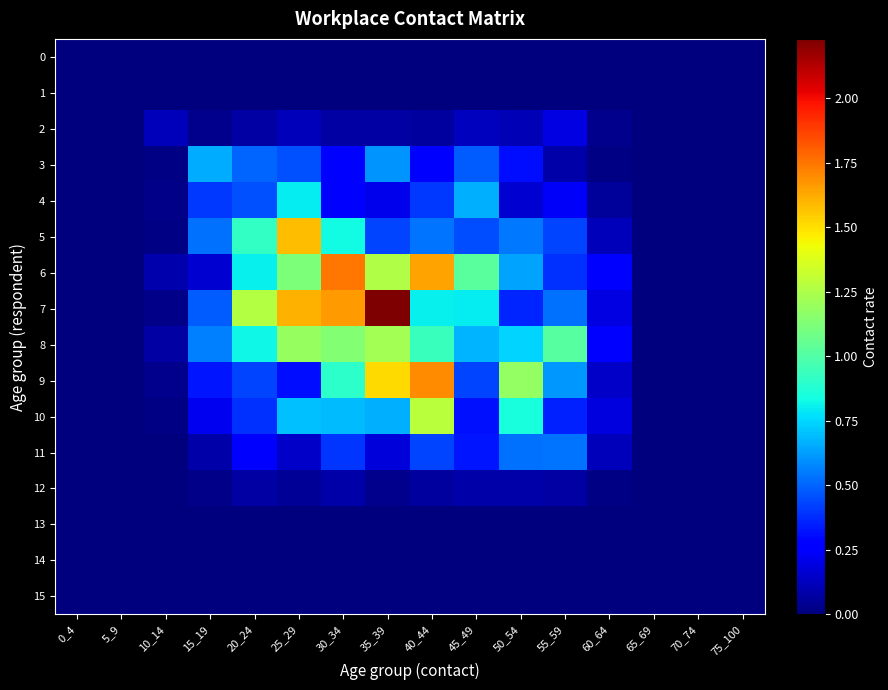

Reading right to left, transcribe all the data shown in this chart.

0: 75_100=0.0	70_74=0.0	65_69=0.0	60_64=0.0	55_59=0.0	50_54=0.0	45_49=0.0	40_44=0.0	35_39=0.0	30_34=0.0	25_29=0.0	20_24=0.0	15_19=0.0	10_14=0.0	5_9=0.0	0_4=0.0
1: 75_100=0.0	70_74=0.0	65_69=0.0	60_64=0.0	55_59=0.0	50_54=0.0	45_49=0.0	40_44=0.0	35_39=0.0	30_34=0.0	25_29=0.0	20_24=0.0	15_19=0.0	10_14=0.0	5_9=0.0	0_4=0.0
2: 75_100=0.0	70_74=0.0	65_69=0.0	60_64=0.0	55_59=0.2	50_54=0.1	45_49=0.1	40_44=0.1	35_39=0.1	30_34=0.1	25_29=0.1	20_24=0.1	15_19=0.0	10_14=0.1	5_9=0.0	0_4=0.0
3: 75_100=0.0	70_74=0.0	65_69=0.0	60_64=0.0	55_59=0.1	50_54=0.3	45_49=0.5	40_44=0.3	35_39=0.6	30_34=0.3	25_29=0.5	20_24=0.5	15_19=0.7	10_14=0.0	5_9=0.0	0_4=0.0
4: 75_100=0.0	70_74=0.0	65_69=0.0	60_64=0.1	55_59=0.2	50_54=0.2	45_49=0.7	40_44=0.4	35_39=0.2	30_34=0.3	25_29=0.8	20_24=0.5	15_19=0.4	10_14=0.0	5_9=0.0	0_4=0.0
5: 75_100=0.0	70_74=0.0	65_69=0.0	60_64=0.1	55_59=0.4	50_54=0.5	45_49=0.5	40_44=0.5	35_39=0.4	30_34=0.8	25_29=1.6	20_24=0.9	15_19=0.5	10_14=0.0	5_9=0.0	0_4=0.0
6: 75_100=0.0	70_74=0.0	65_69=0.0	60_64=0.3	55_59=0.4	50_54=0.6	45_49=1.0	40_44=1.6	35_39=1.3	30_34=1.7	25_29=1.1	20_24=0.8	15_19=0.2	10_14=0.1	5_9=0.0	0_4=0.0
7: 75_100=0.0	70_74=0.0	65_69=0.0	60_64=0.2	55_59=0.5	50_54=0.4	45_49=0.8	40_44=0.8	35_39=2.2	30_34=1.7	25_29=1.6	20_24=1.3	15_19=0.5	10_14=0.0	5_9=0.0	0_4=0.0
8: 75_100=0.0	70_74=0.0	65_69=0.0	60_64=0.3	55_59=1.0	50_54=0.7	45_49=0.7	40_44=0.9	35_39=1.2	30_34=1.1	25_29=1.2	20_24=0.8	15_19=0.6	10_14=0.1	5_9=0.0	0_4=0.0
9: 75_100=0.0	70_74=0.0	65_69=0.0	60_64=0.1	55_59=0.6	50_54=1.2	45_49=0.4	40_44=1.7	35_39=1.5	30_34=0.9	25_29=0.3	20_24=0.4	15_19=0.3	10_14=0.0	5_9=0.0	0_4=0.0
10: 75_100=0.0	70_74=0.0	65_69=0.0	60_64=0.2	55_59=0.4	50_54=0.9	45_49=0.3	40_44=1.3	35_39=0.7	30_34=0.7	25_29=0.7	20_24=0.4	15_19=0.2	10_14=0.0	5_9=0.0	0_4=0.0
11: 75_100=0.0	70_74=0.0	65_69=0.0	60_64=0.1	55_59=0.5	50_54=0.5	45_49=0.3	40_44=0.4	35_39=0.2	30_34=0.4	25_29=0.1	20_24=0.3	15_19=0.1	10_14=0.0	5_9=0.0	0_4=0.0
12: 75_100=0.0	70_74=0.0	65_69=0.0	60_64=0.0	55_59=0.1	50_54=0.1	45_49=0.1	40_44=0.1	35_39=0.0	30_34=0.1	25_29=0.0	20_24=0.1	15_19=0.0	10_14=0.0	5_9=0.0	0_4=0.0
13: 75_100=0.0	70_74=0.0	65_69=0.0	60_64=0.0	55_59=0.0	50_54=0.0	45_49=0.0	40_44=0.0	35_39=0.0	30_34=0.0	25_29=0.0	20_24=0.0	15_19=0.0	10_14=0.0	5_9=0.0	0_4=0.0
14: 75_100=0.0	70_74=0.0	65_69=0.0	60_64=0.0	55_59=0.0	50_54=0.0	45_49=0.0	40_44=0.0	35_39=0.0	30_34=0.0	25_29=0.0	20_24=0.0	15_19=0.0	10_14=0.0	5_9=0.0	0_4=0.0
15: 75_100=0.0	70_74=0.0	65_69=0.0	60_64=0.0	55_59=0.0	50_54=0.0	45_49=0.0	40_44=0.0	35_39=0.0	30_34=0.0	25_29=0.0	20_24=0.0	15_19=0.0	10_14=0.0	5_9=0.0	0_4=0.0